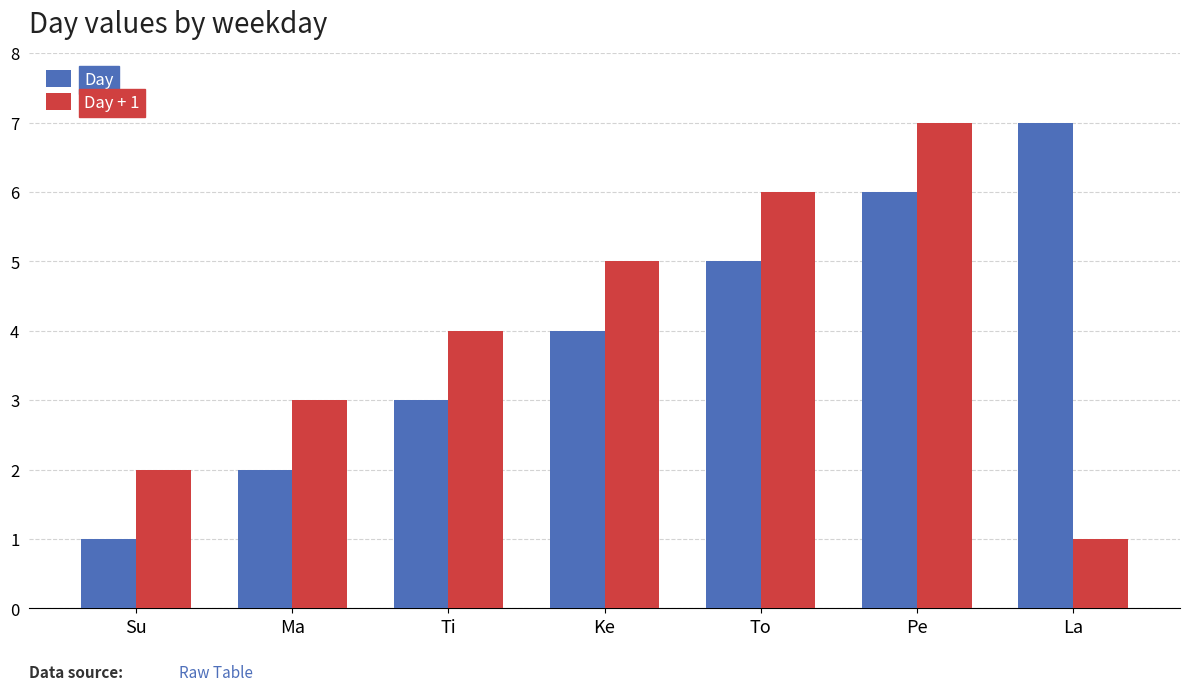

What is the label of the 1st bar from the left?

Su